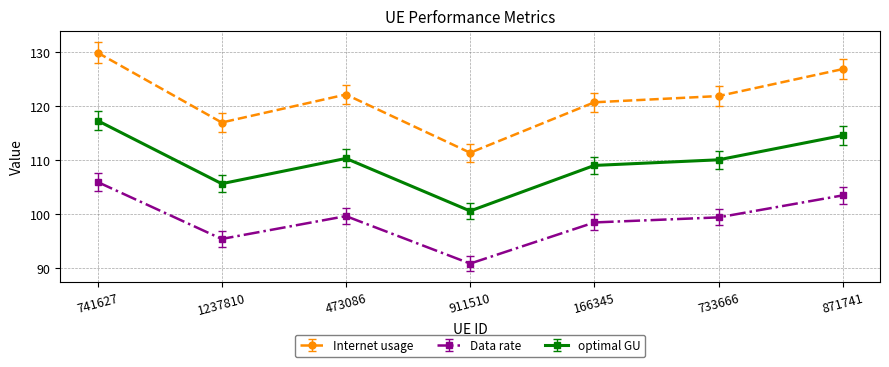

What is the greatest value displayed?

129.9